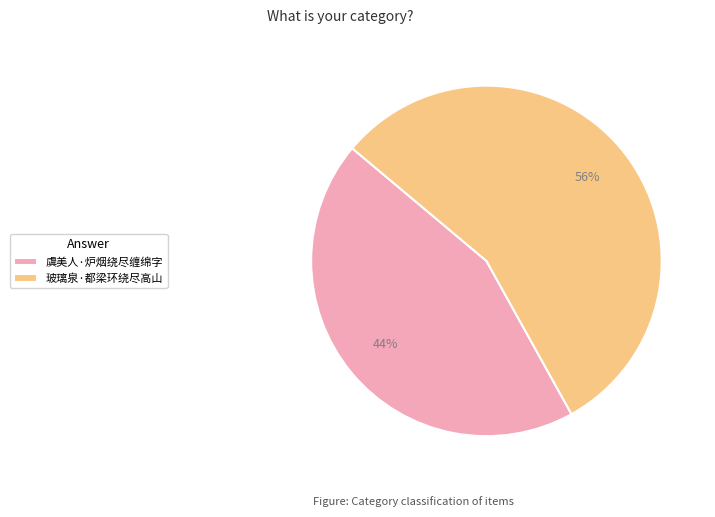

Is the sum of 虞美人·炉烟绕尽缠绵字 and 玻璃泉·都梁环绕尽高山 greater than half?

Yes